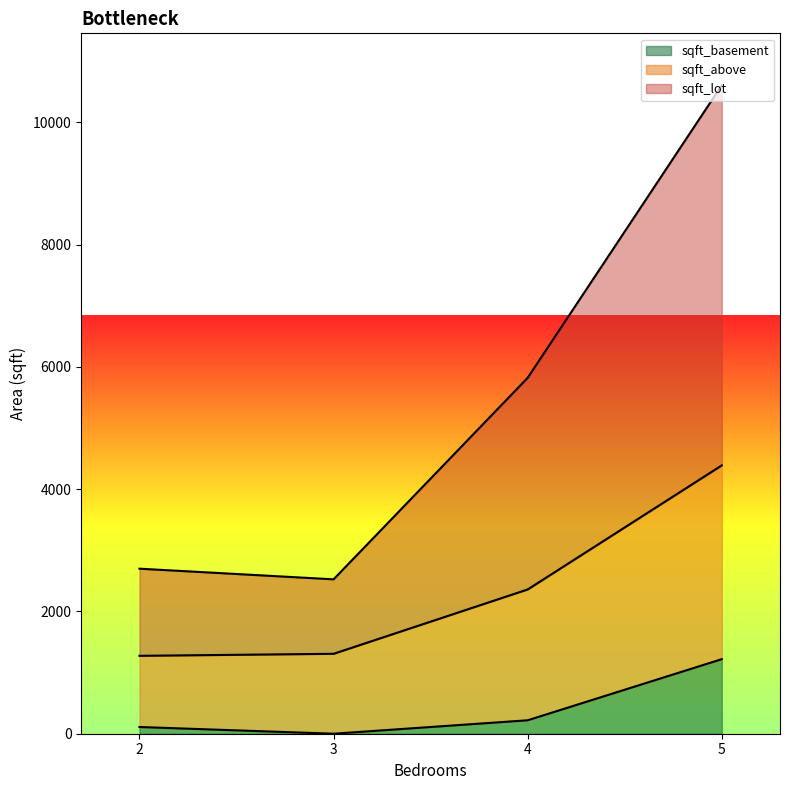

Which series has the largest total across all categories?

sqft_lot